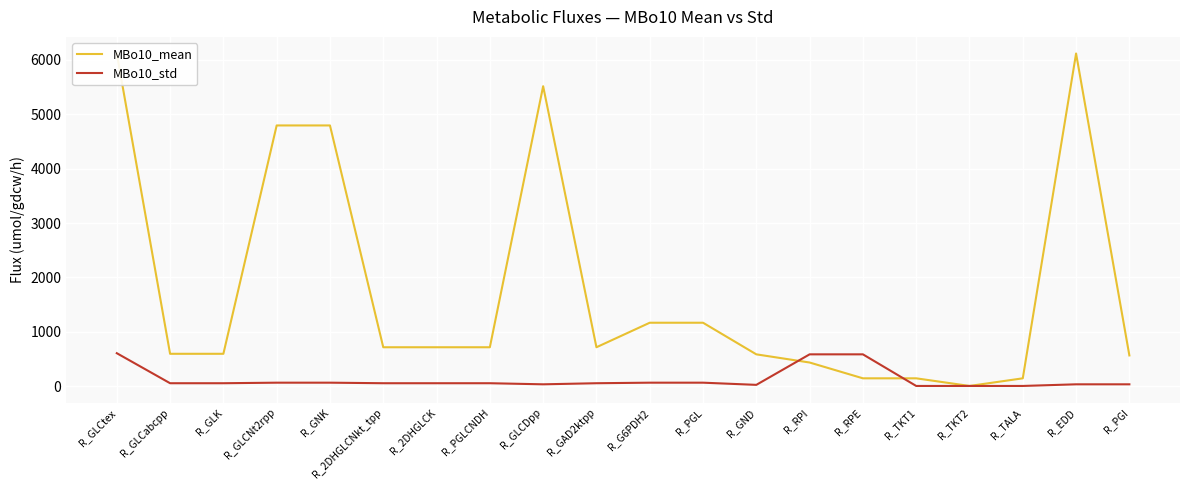

What is the greatest value displayed?

6110